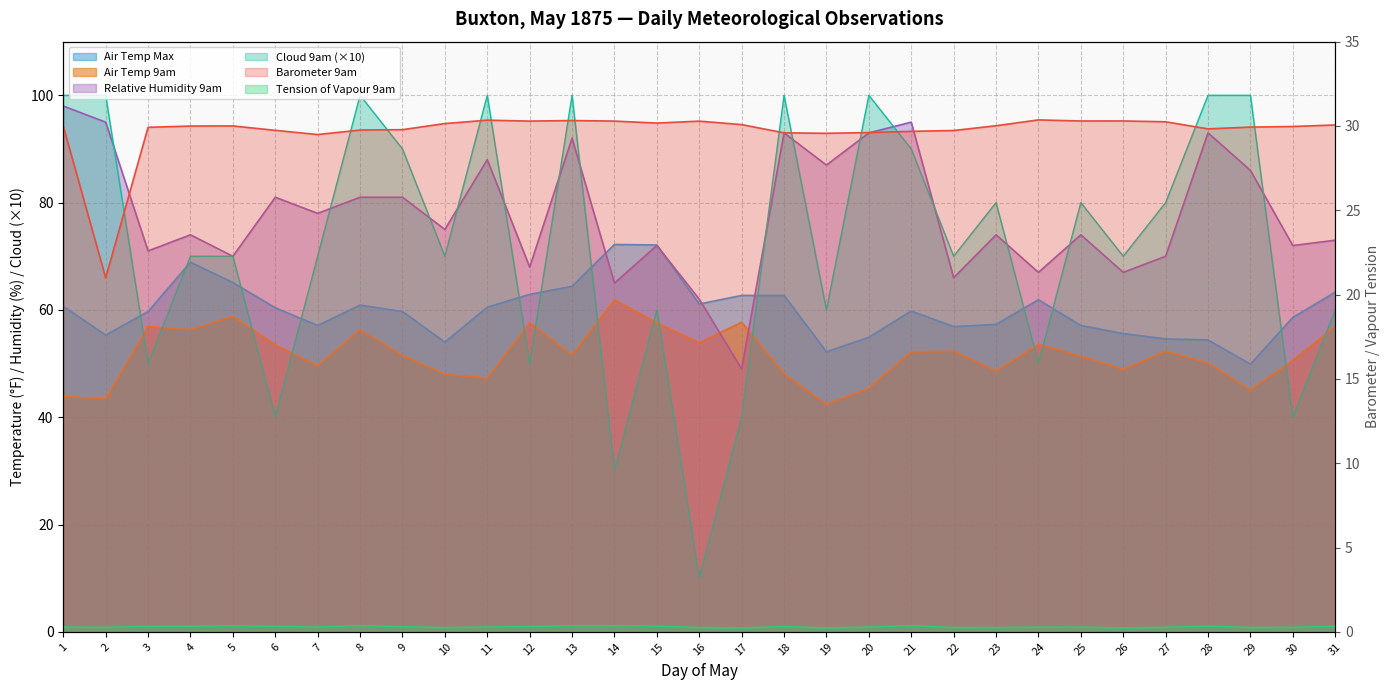

Rank the series at 19 from highest to lowest value.

Relative Humidity 9am, Cloud 9am, Air Temp Max, Air Temp 9am, Barometer 9am, Tension of Vapour 9am